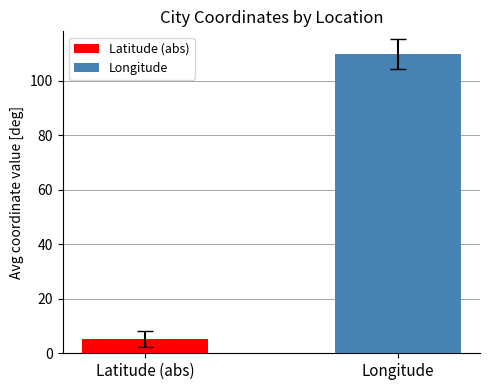

Which series has the widest spread of values?

Latitude (abs)